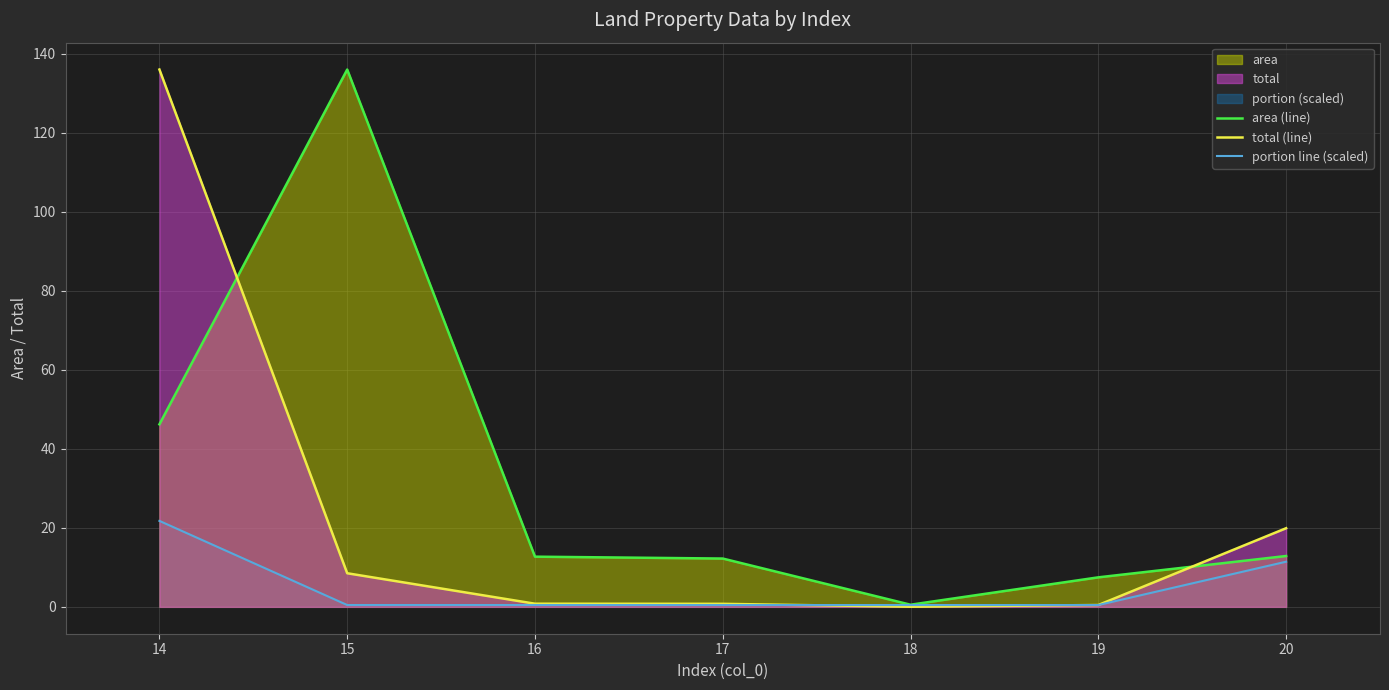

At which category is the sum across all series the highest?

14